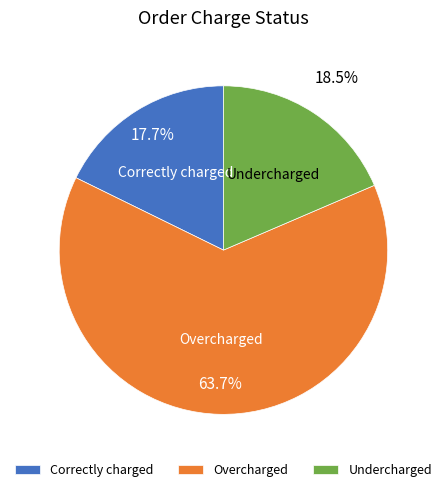

Which category accounts for the majority?

Overcharged